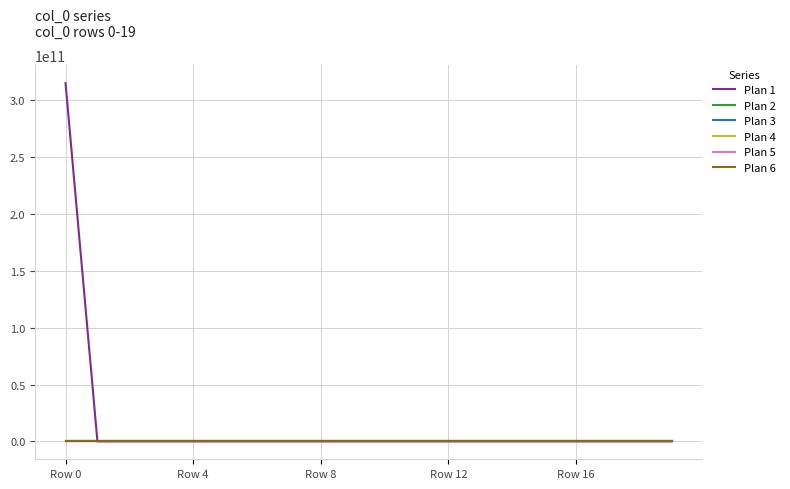

Does the chart display data point markers on the line(s)?

No